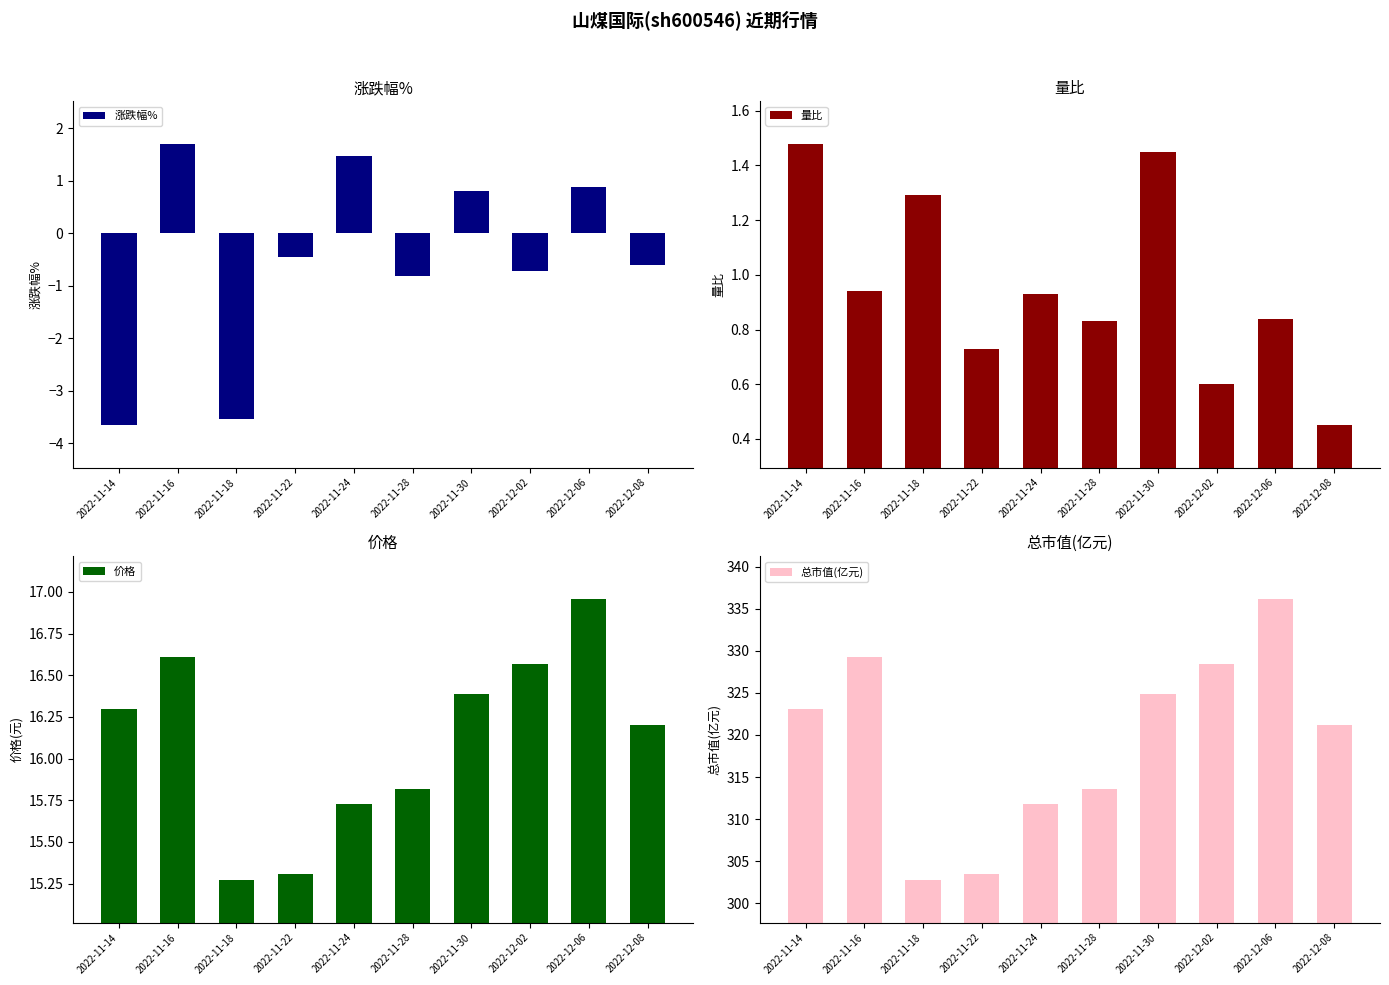

Reading left to right, list all the values displayed in this chart.

涨跌幅%: -3.7	1.7	-3.5	-0.5	1.5	-0.8	0.8	-0.7	0.9	-0.6
量比: 1.5	0.9	1.3	0.7	0.9	0.8	1.4	0.6	0.8	0.5
价格: 16.3	16.6	15.3	15.3	15.7	15.8	16.4	16.6	17.0	16.2
总市值(亿元): 323.1	329.3	302.7	303.5	311.8	313.6	324.9	328.5	336.2	321.2